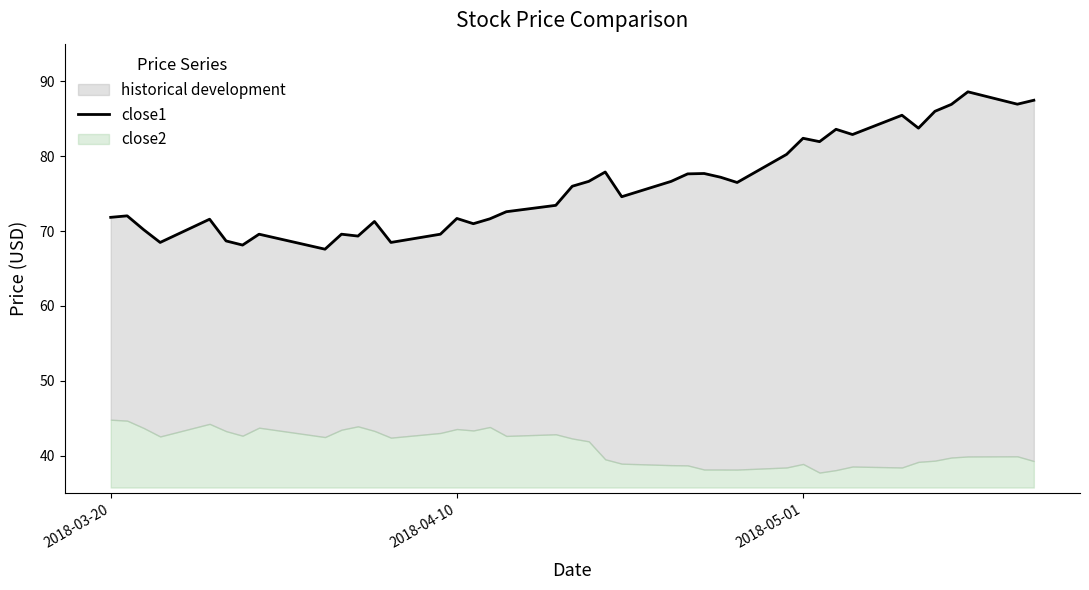

Does the chart have visible grid lines?

No